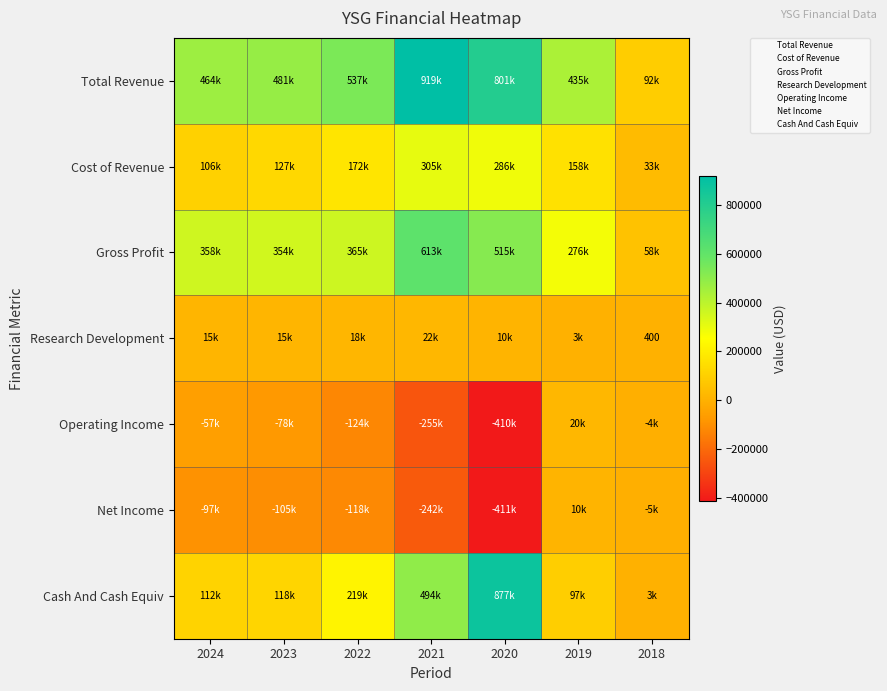

How many data points does each series have?

7